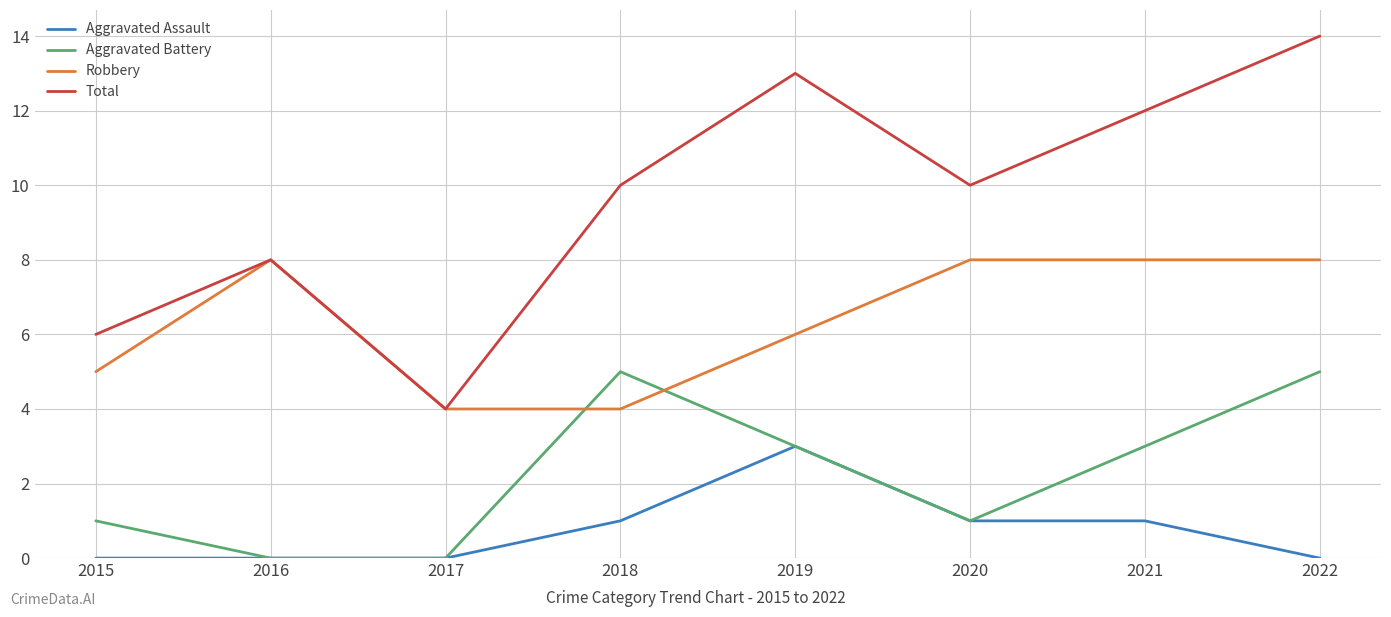

What is the spread (max minus min) of values at 2017?

4